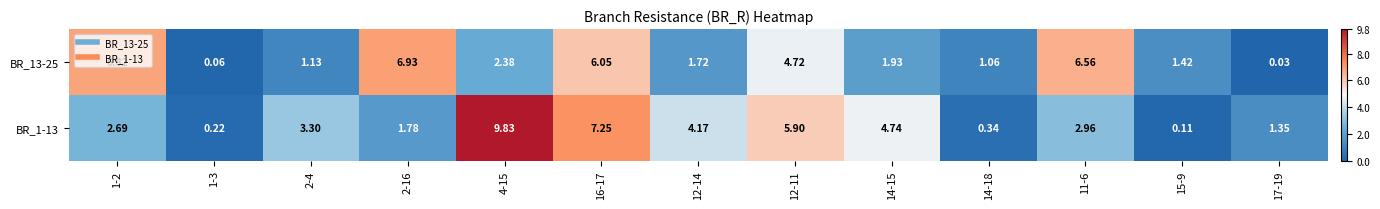

Is the value of BR_1-13 at 12-14 greater than the value of BR_13-25 at 16-17?

No